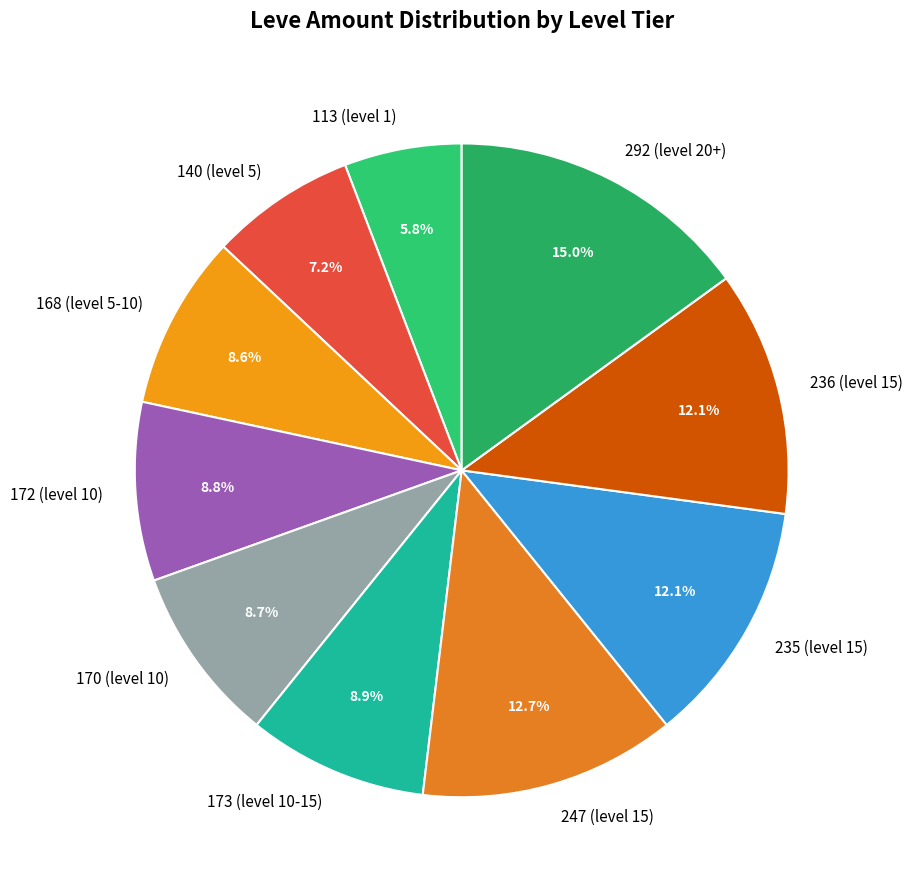

Does any single category account for the majority?

No